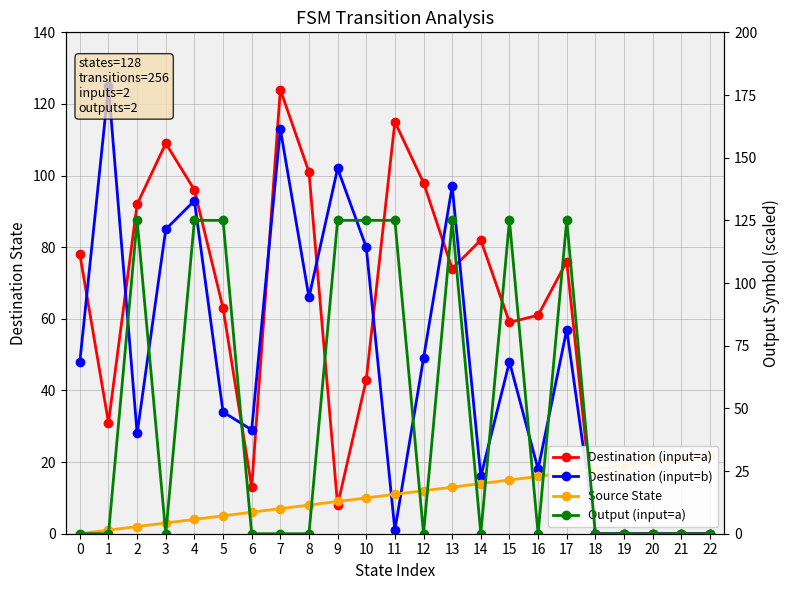

At which category is the sum across all series the highest?

4